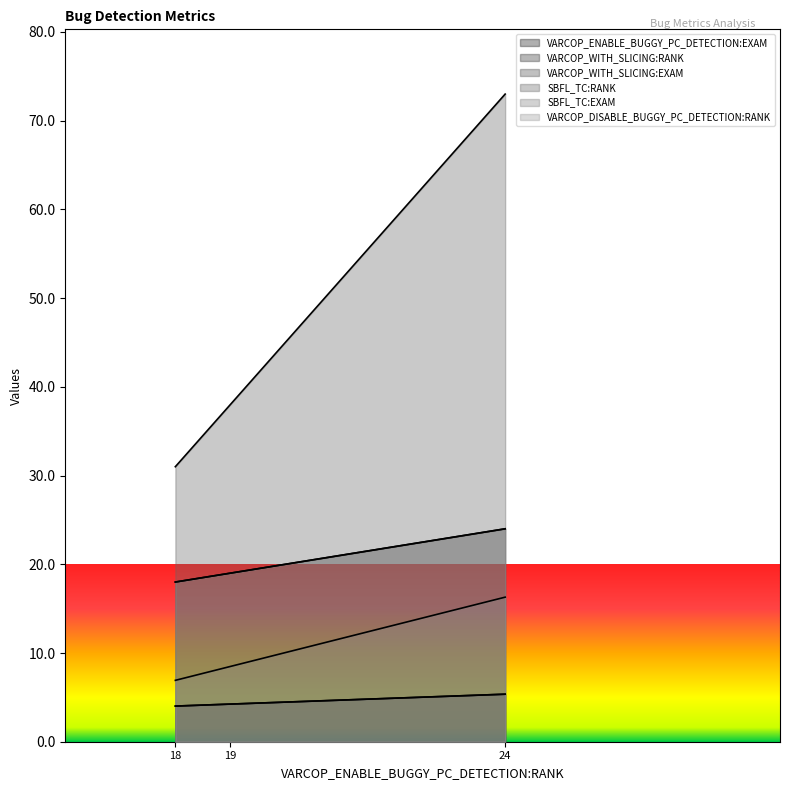

Does the chart display data point markers on the line(s)?

No